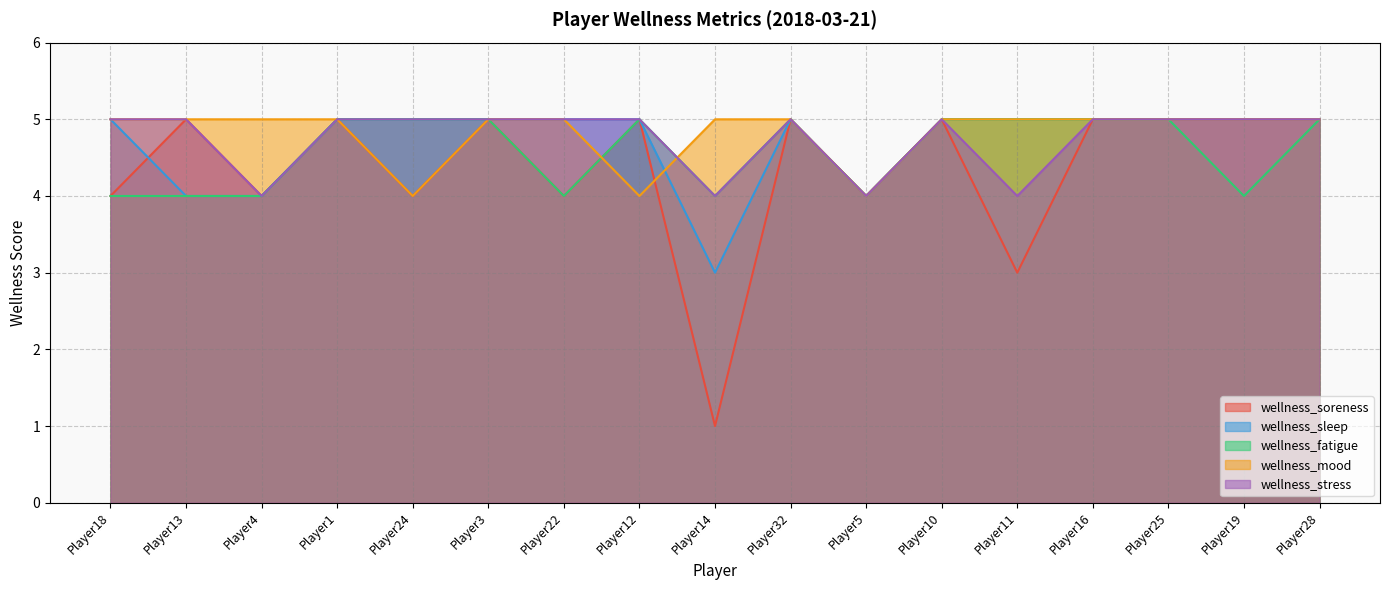

Which series has the widest spread of values?

wellness_soreness